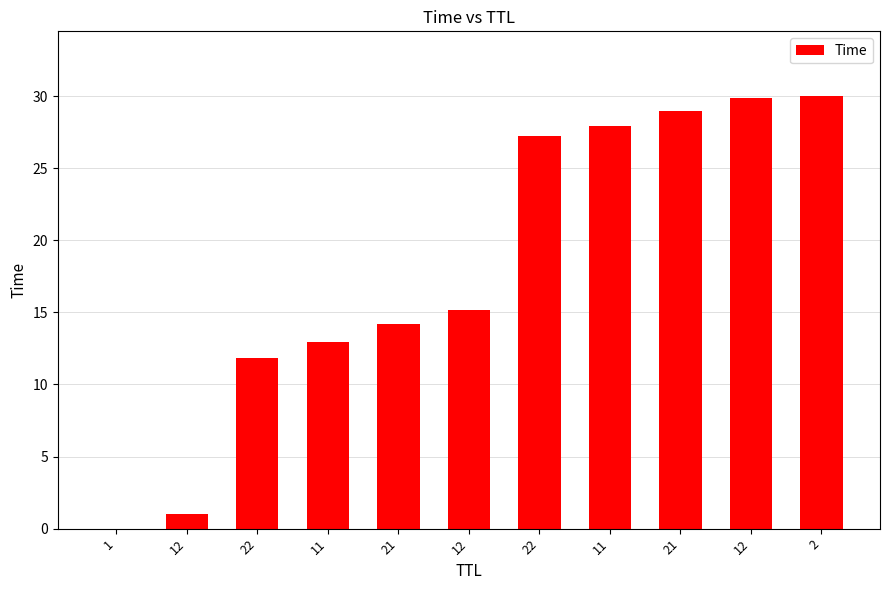

The chart shows a value of 13.0 at 11. True or false?

True